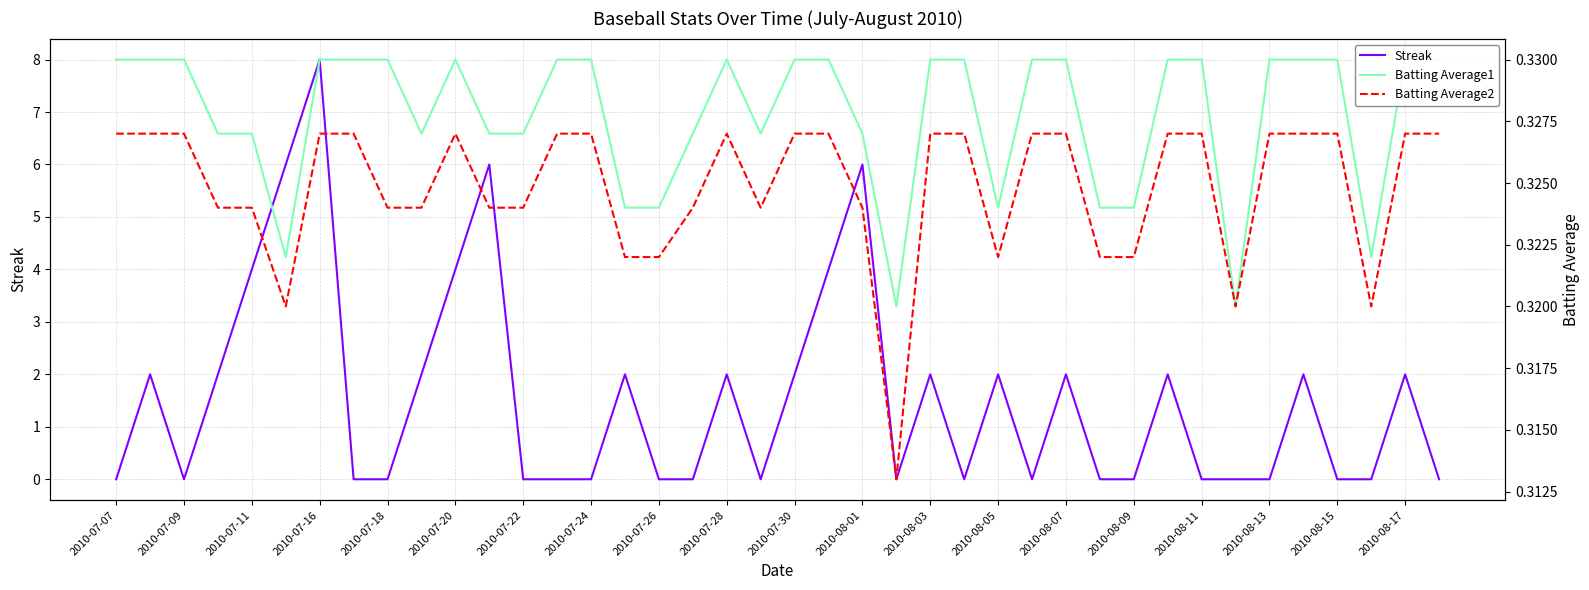

The value of Batting Average2 at 27 is 0.3. True or false?

True